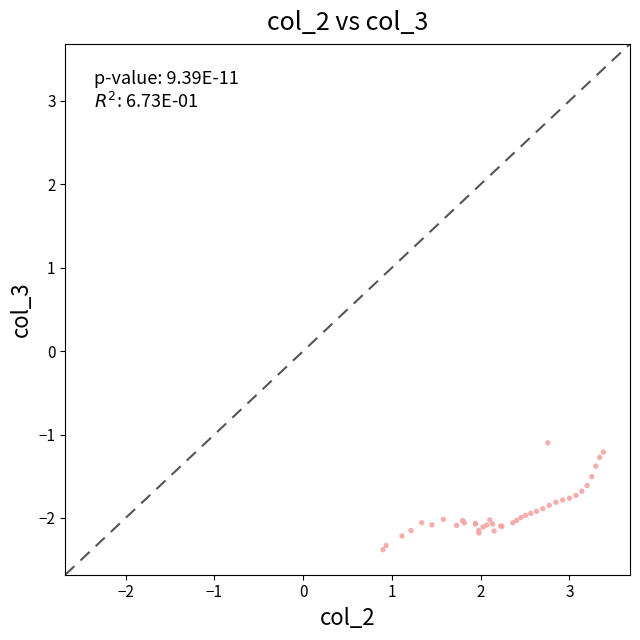

What Y value in the scatter plot is closest to -1?

-1.1